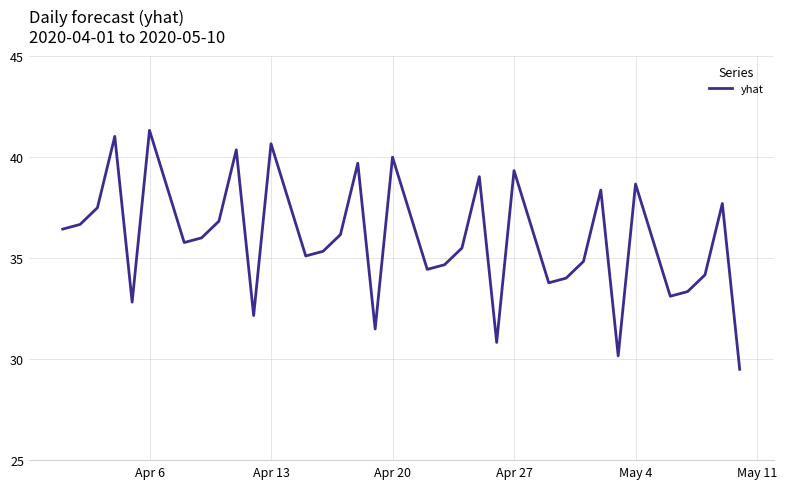

What is the smallest value displayed?

29.5